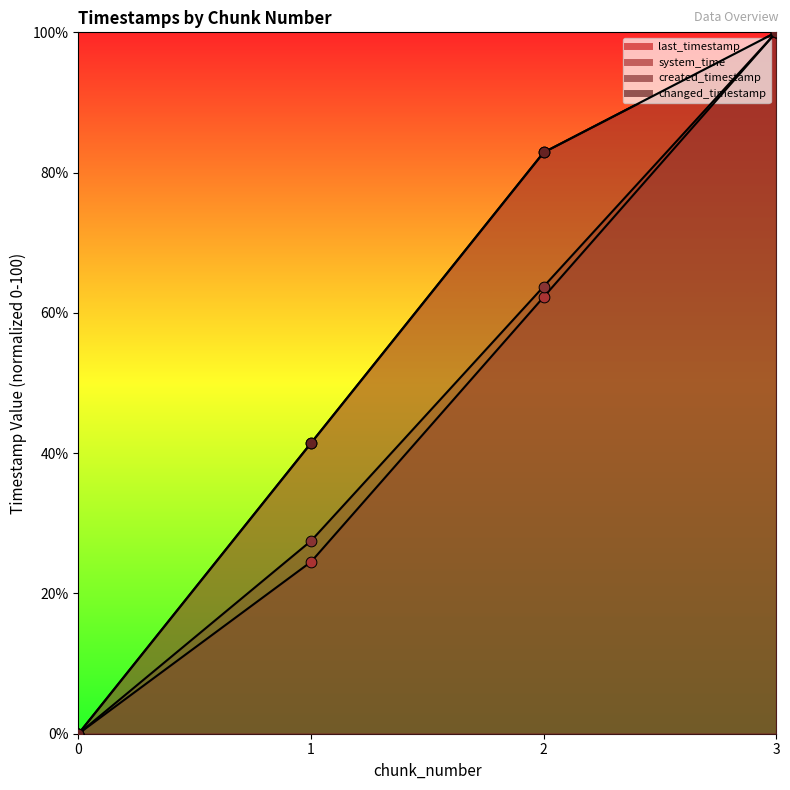

At which category is the sum across all series the highest?

3